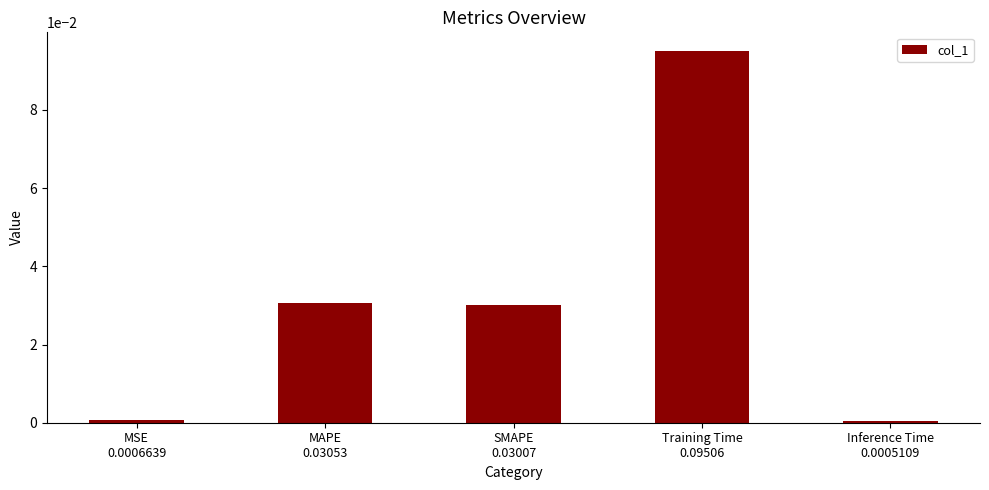

What is the label of the 4th bar from the left?

Training Time
0.09506